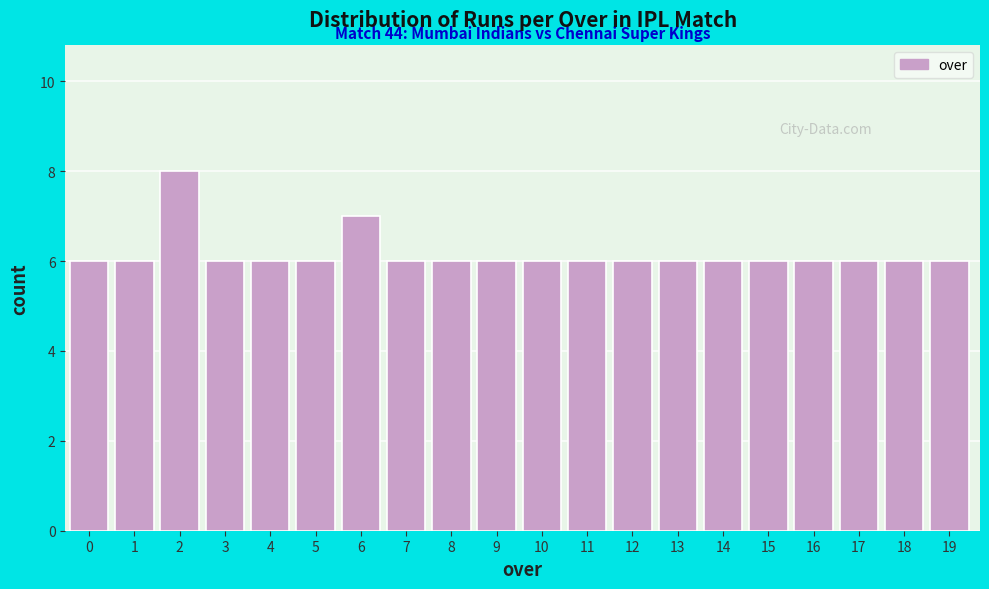

Reading left to right, extract all data points from this chart.

6	6	8	6	6	6	7	6	6	6	6	6	6	6	6	6	6	6	6	6